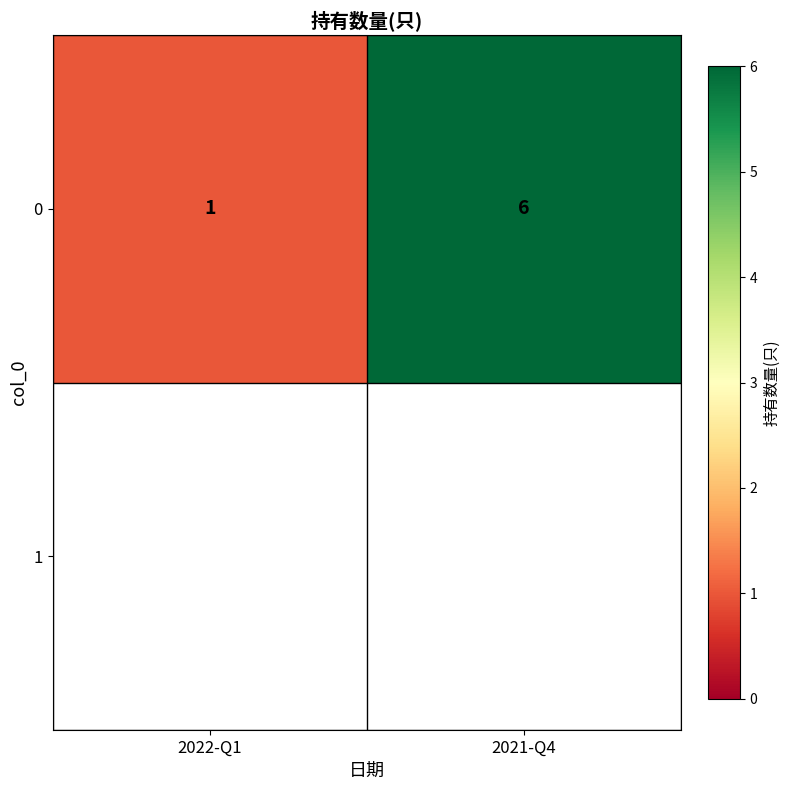

What is the minimum value shown in the chart?

1